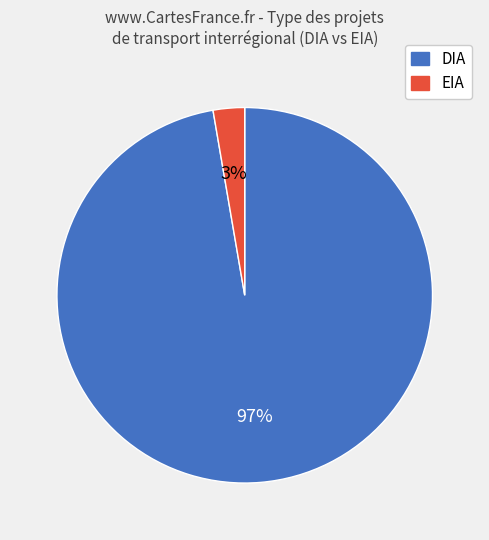

Is it true that EIA is 13% of the pie?

False